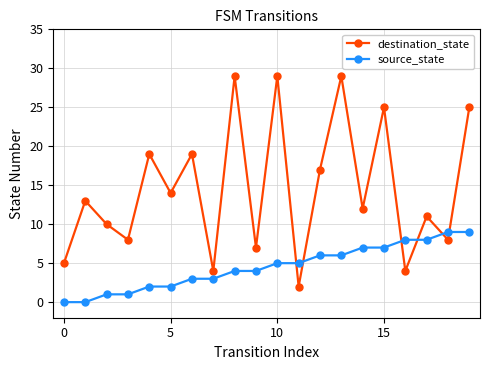

What is the value of the destination_state point at the 18th from the left?

11